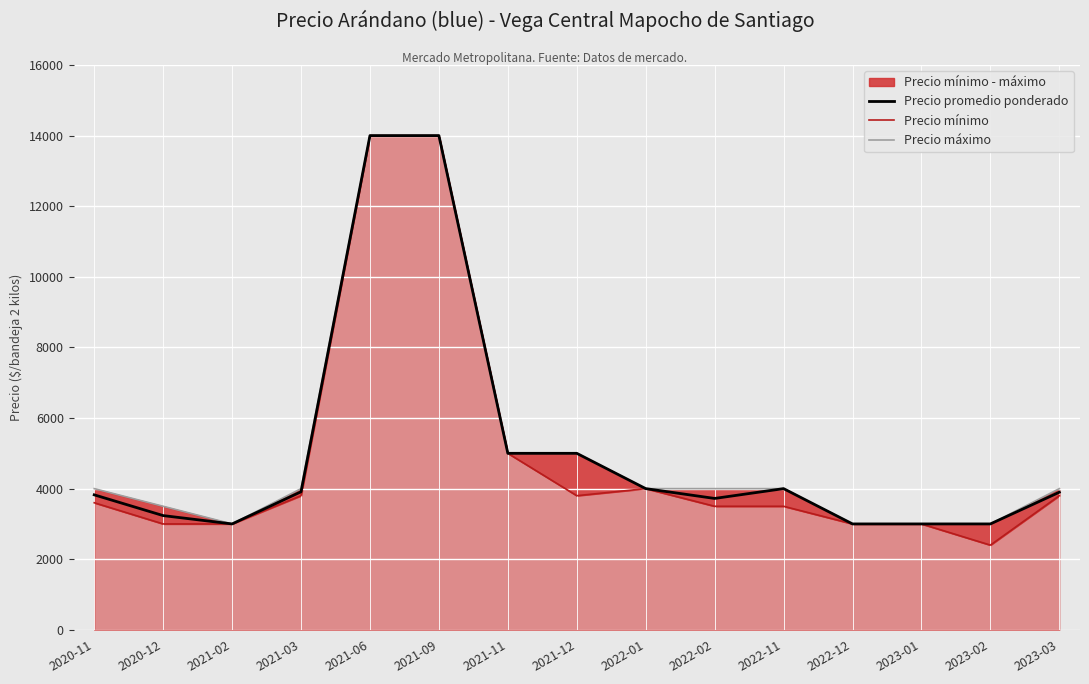

What is the difference between the maximum and minimum values in the Precio promedio ponderado series?

11000